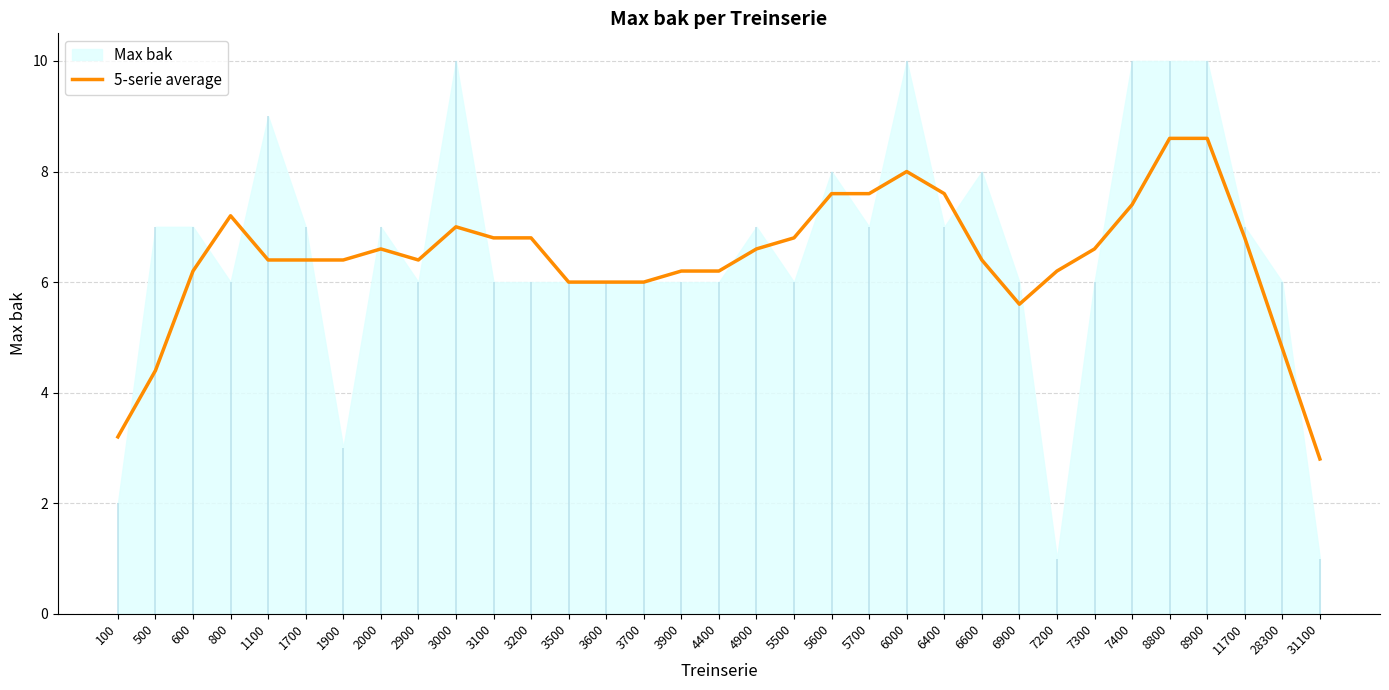

What is the ratio of the value at 4400 to the value at 2900?

1.0